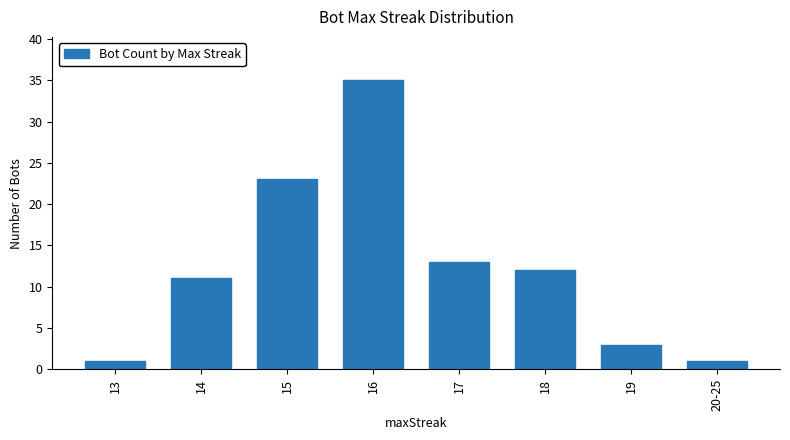

Is it true that the value at 14 is 18?

False